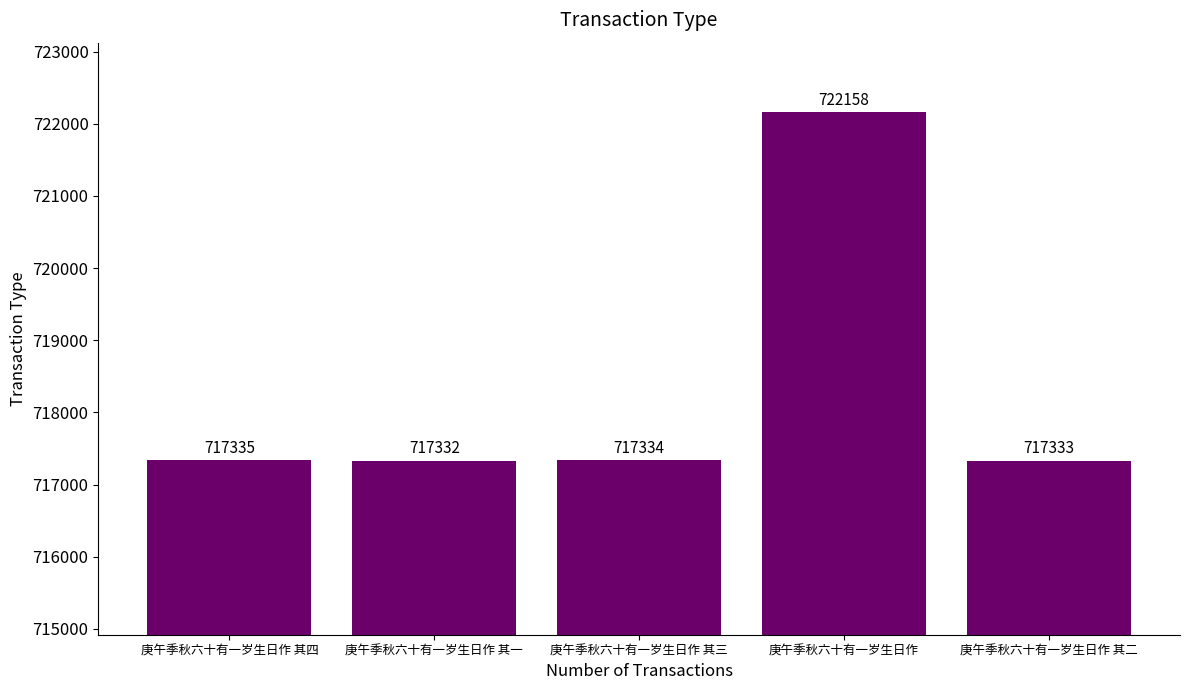

Reading left to right, extract all data points from this chart.

717335	717332	717334	722158	717333